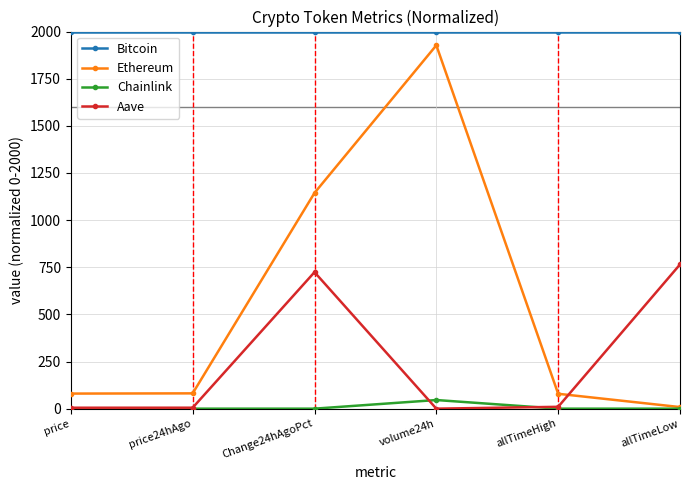

True or false: Chainlink and Bitcoin cross at least once.

False